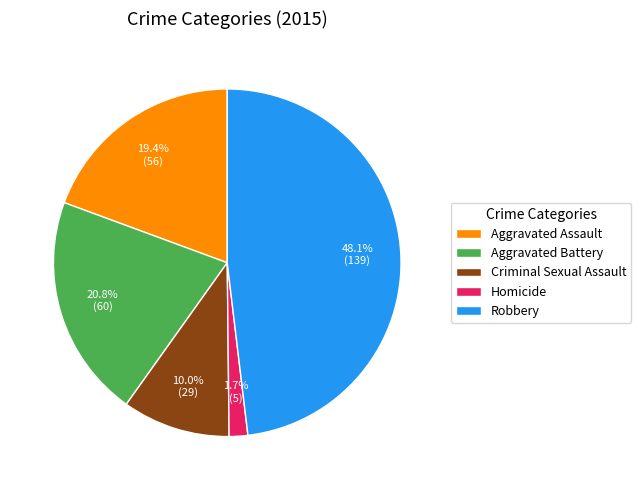

Approximately how many times larger is the value at Aggravated Assault compared to Criminal Sexual Assault?

1.9